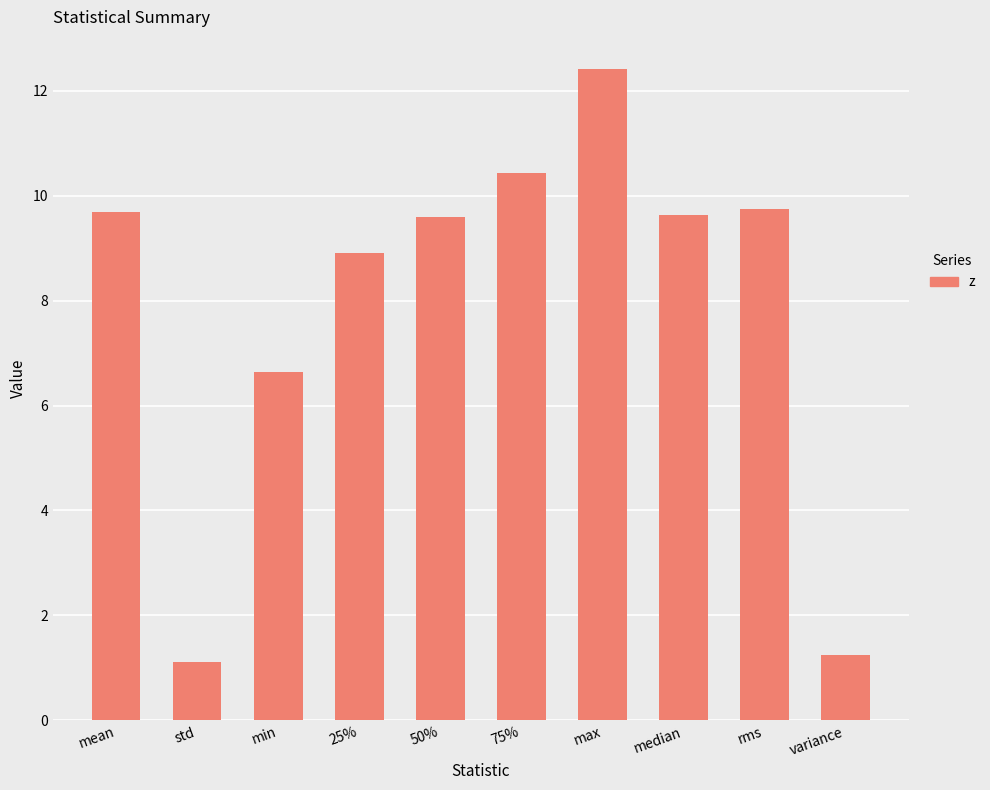

Does the chart contain stacked bars?

No